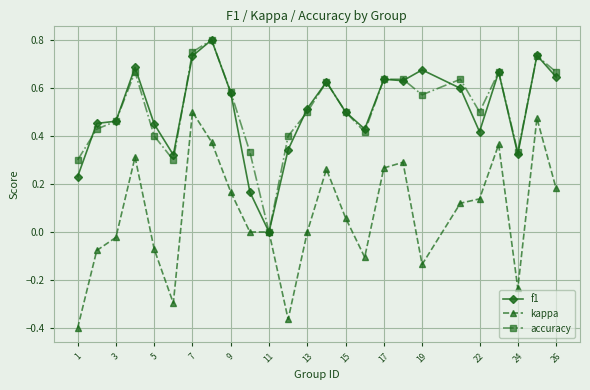

Which series has the widest spread of values?

kappa